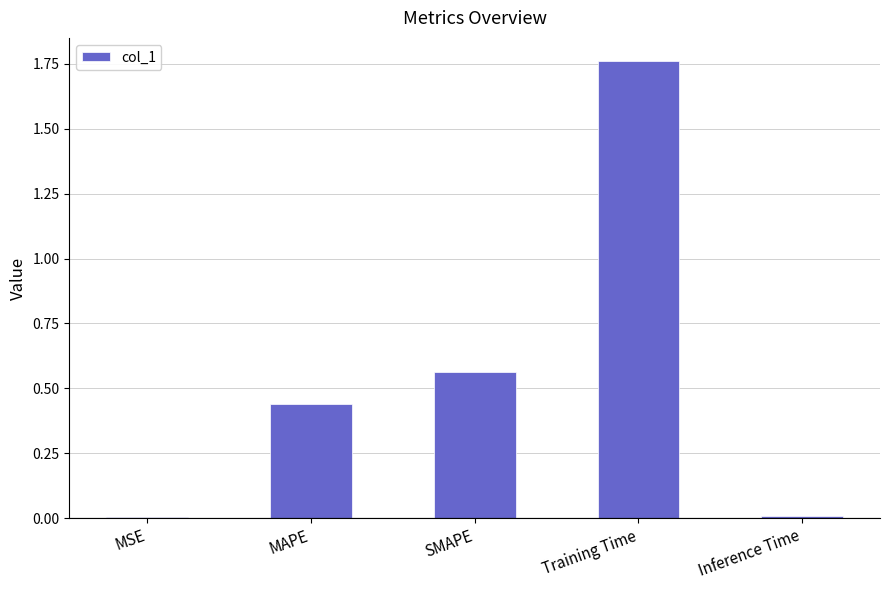

Approximately how many times larger is the value at SMAPE compared to Training Time?

0.3